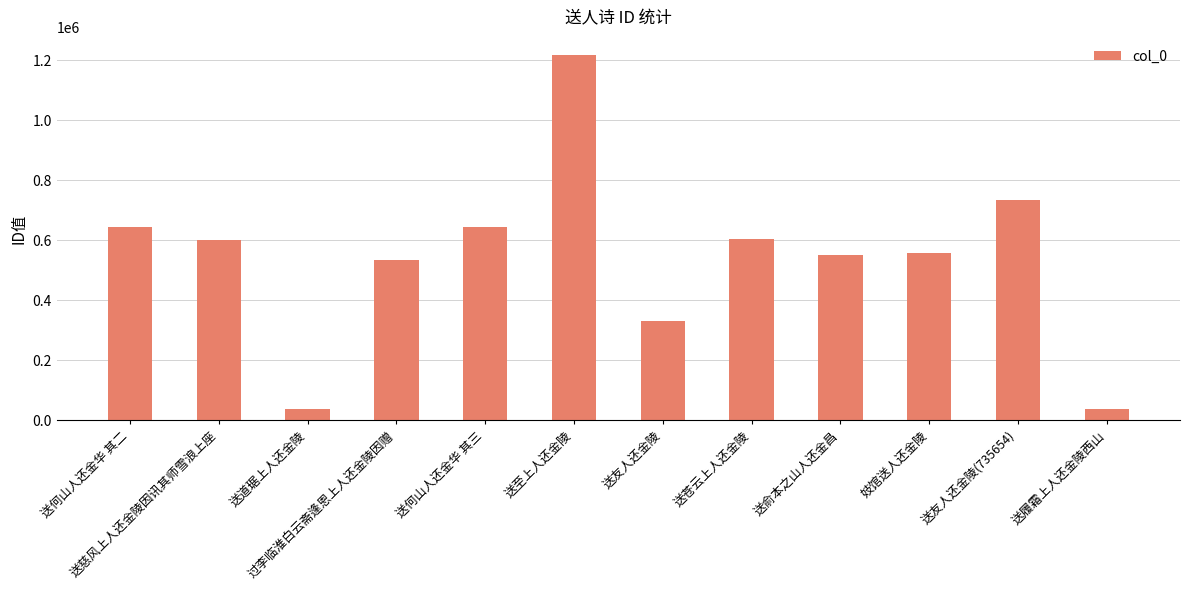

Does the chart contain any negative values?

No